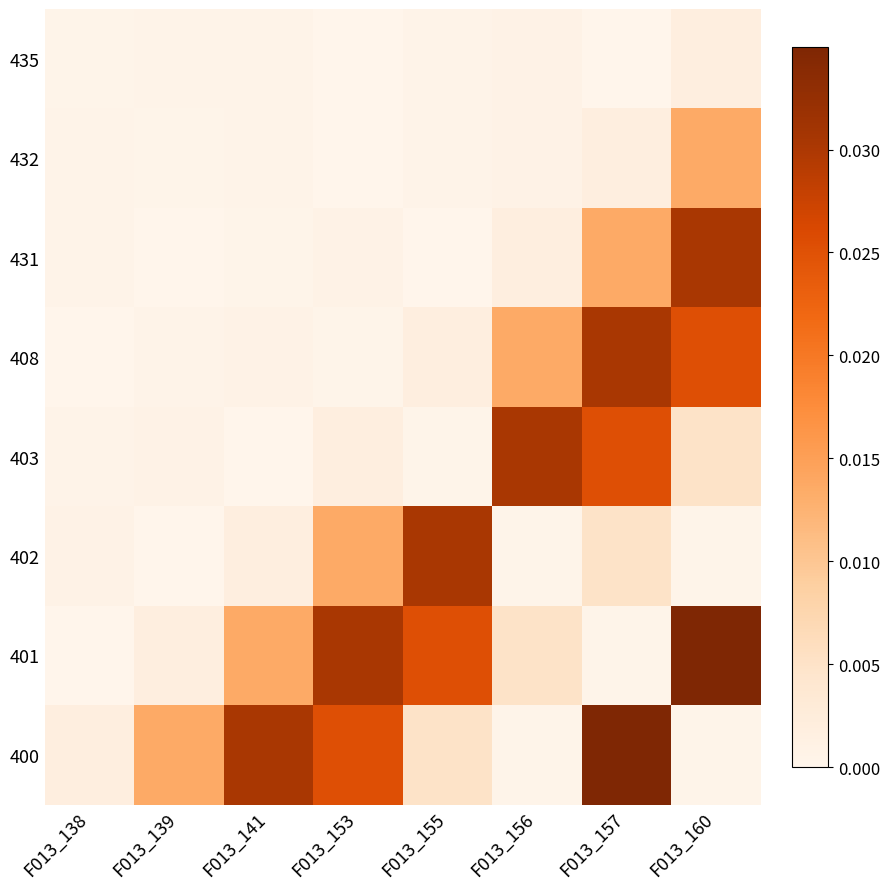

Which category has the highest value across all series?

F013_160